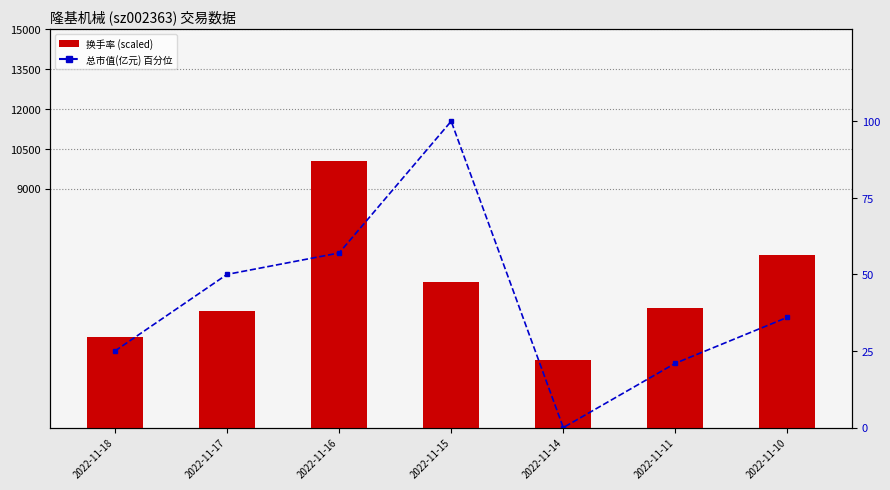

What is the difference between the maximum and second lowest values in the 总市值(亿元) 百分位 series?

79.0